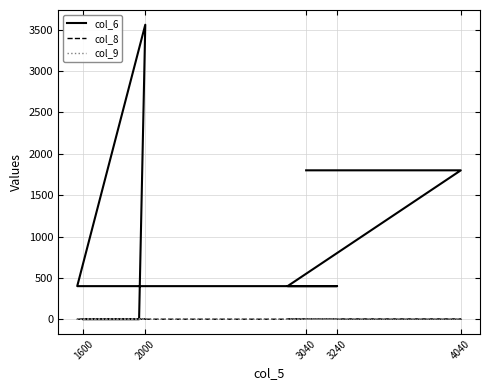

Where do col_6 and col_8 first cross each other?

2000 and 3240